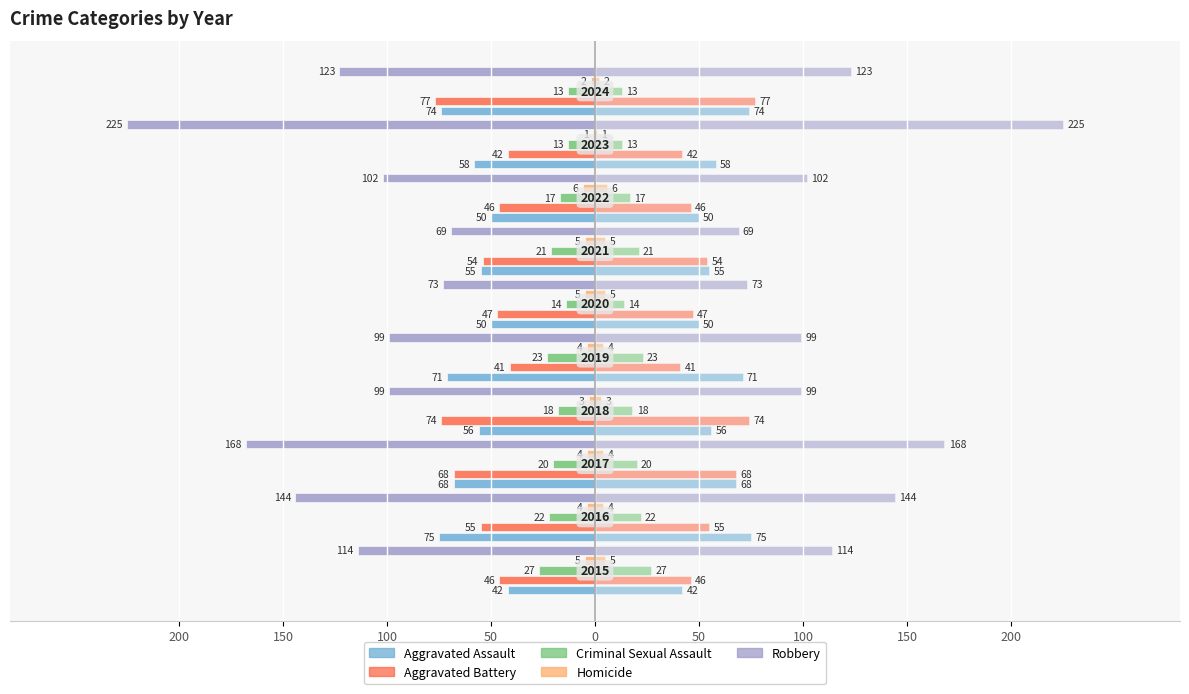

Between 100 and 150, which is larger?

100